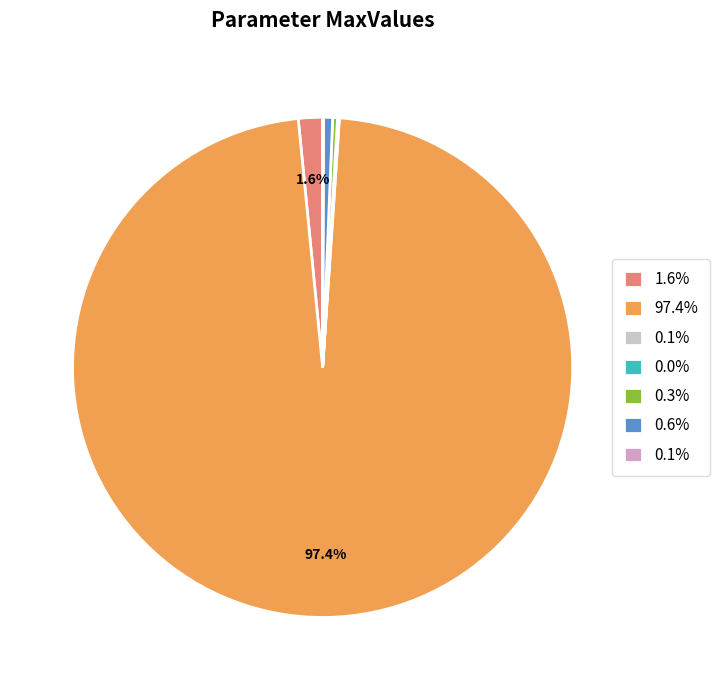

Is there a majority slice in this chart?

Yes